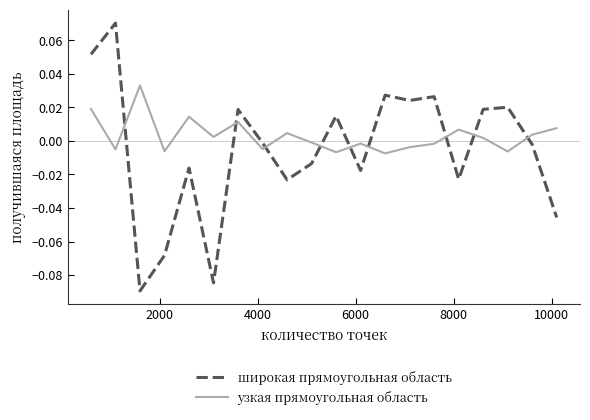

How many interior local valleys does the широкая прямоугольная область series have?

6